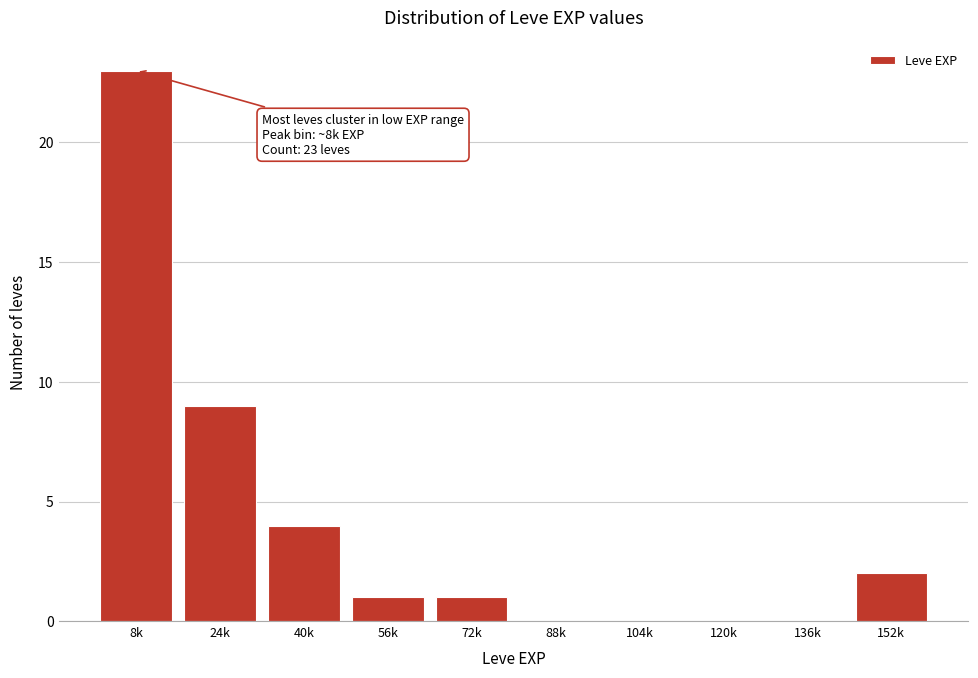

Reading left to right, what are all the values shown in this chart?

8k=23	24k=9	40k=4	56k=1	72k=1	88k=0	104k=0	120k=0	136k=0	152k=2